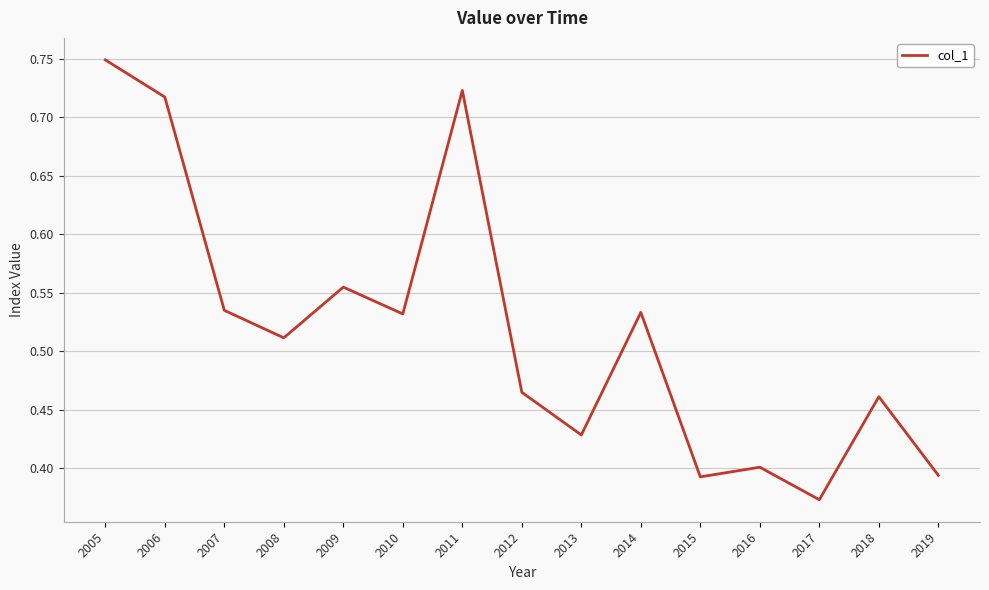

The value at 2013 is 0.4. True or false?

True